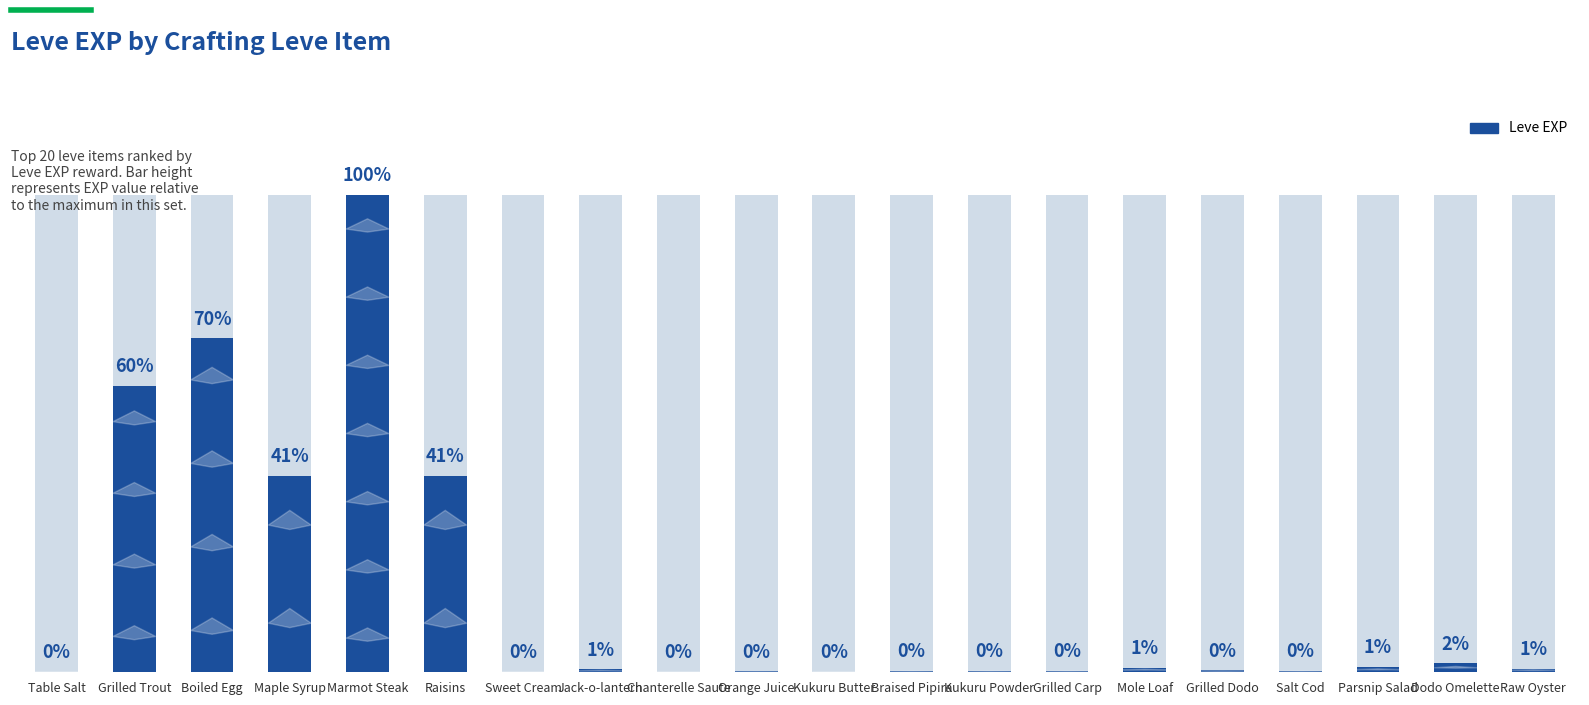

How many values are below 6?

10